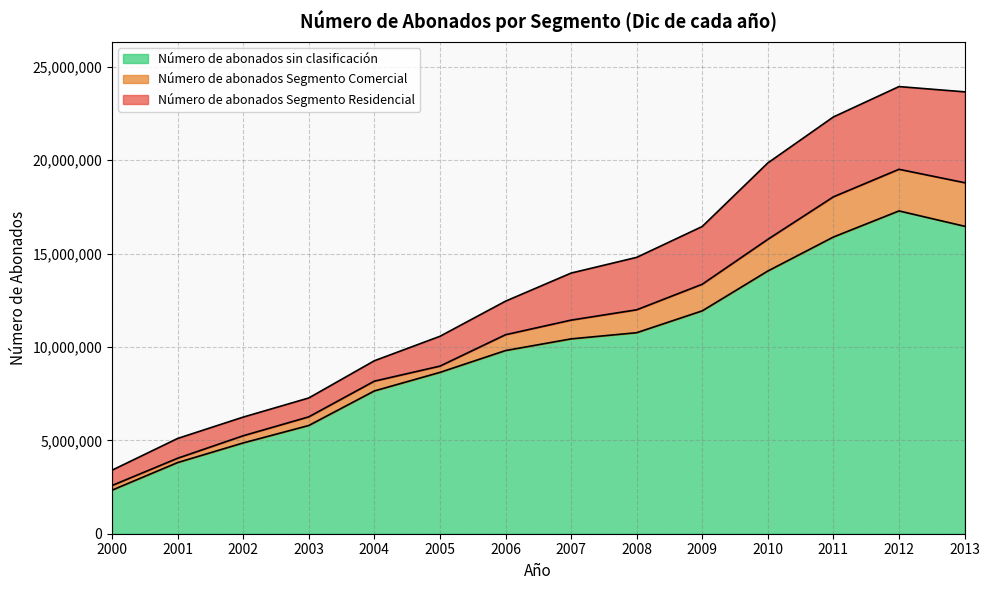

Where is the first local maximum for Número de abonados Segmento Residencial?

2012